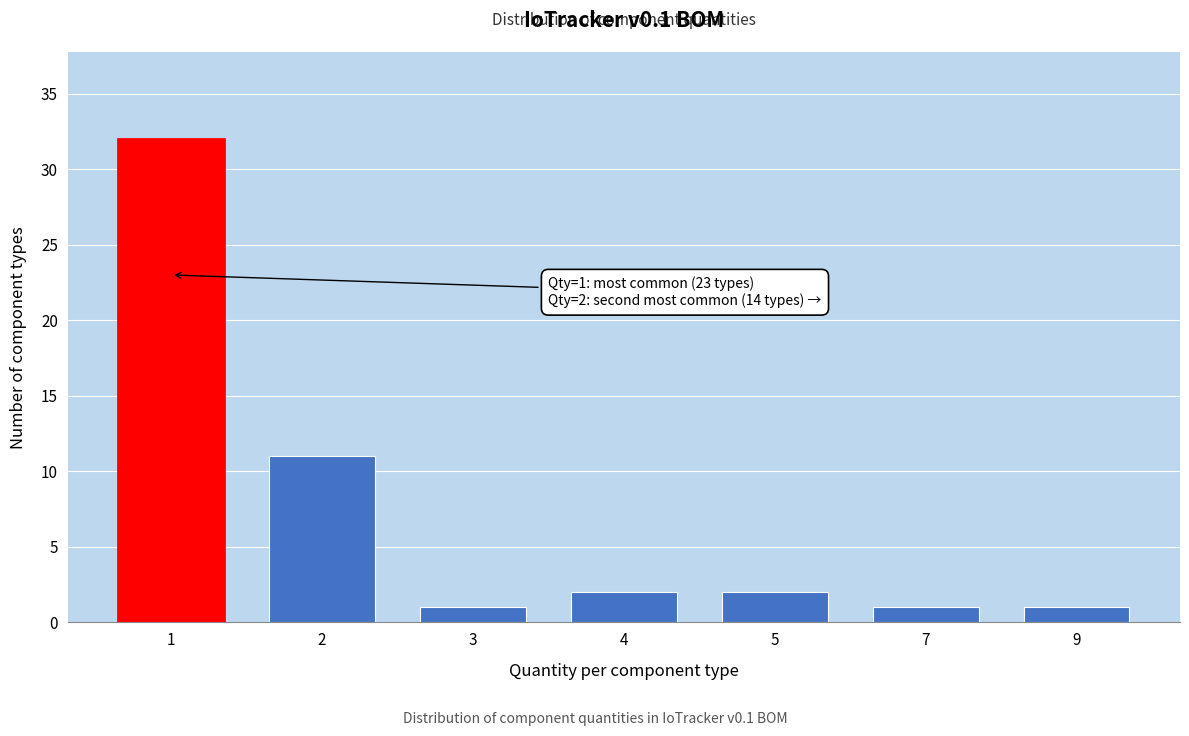

Reading left to right, extract all data points from this chart.

32	11	1	2	2	1	1